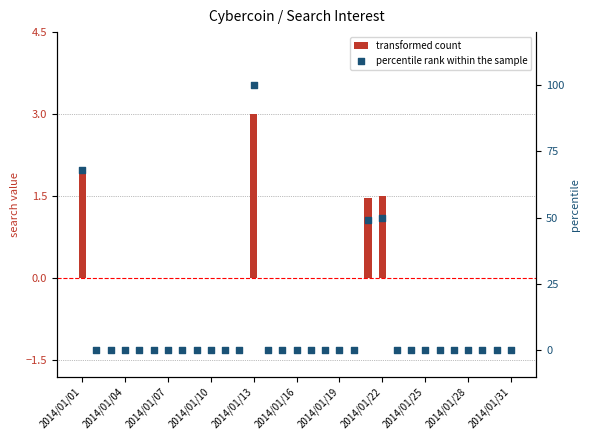

Which series has the largest Y range (max minus min)?

percentile rank within the sample